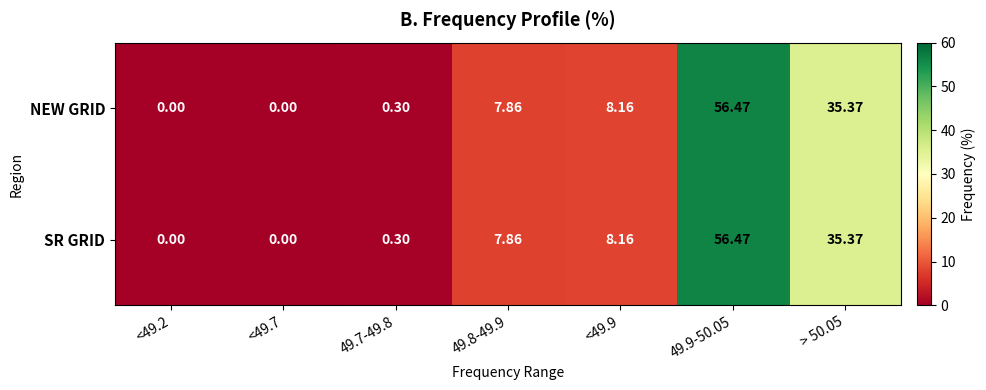

Is the value of NEW GRID at 49.9-50.05 greater than the value of SR GRID at <49.9?

Yes